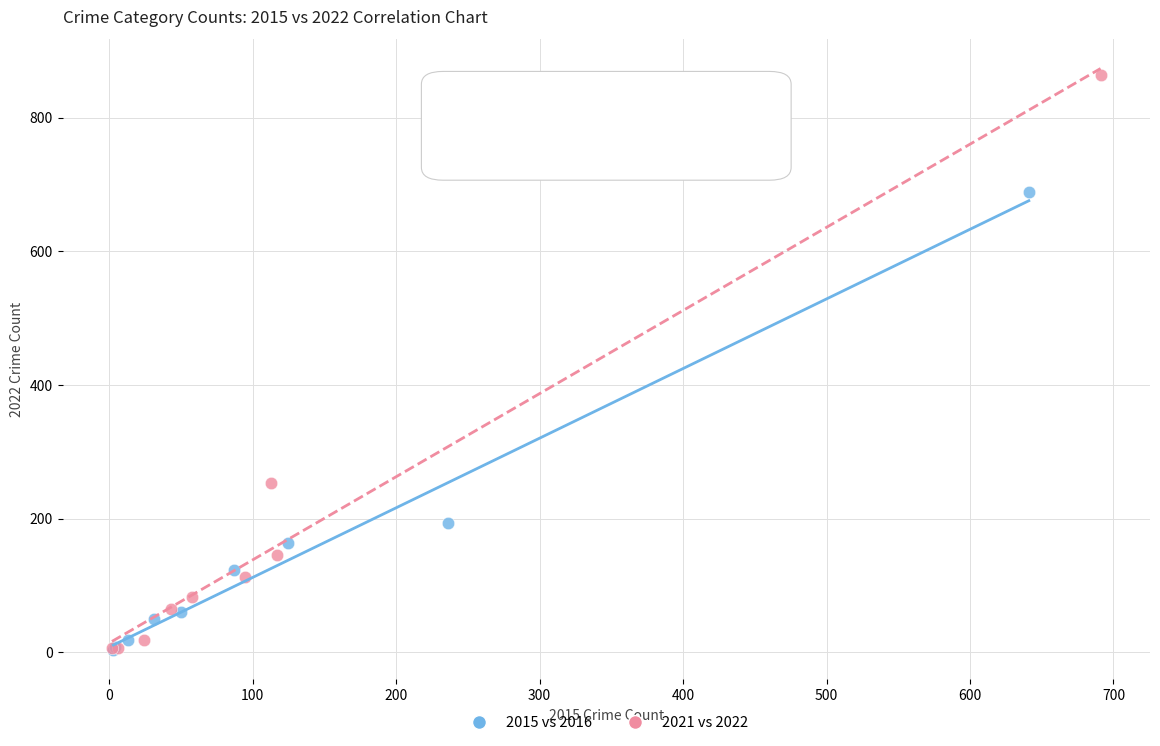

What are all the series names shown in the legend?

2015 vs 2016, 2021 vs 2022